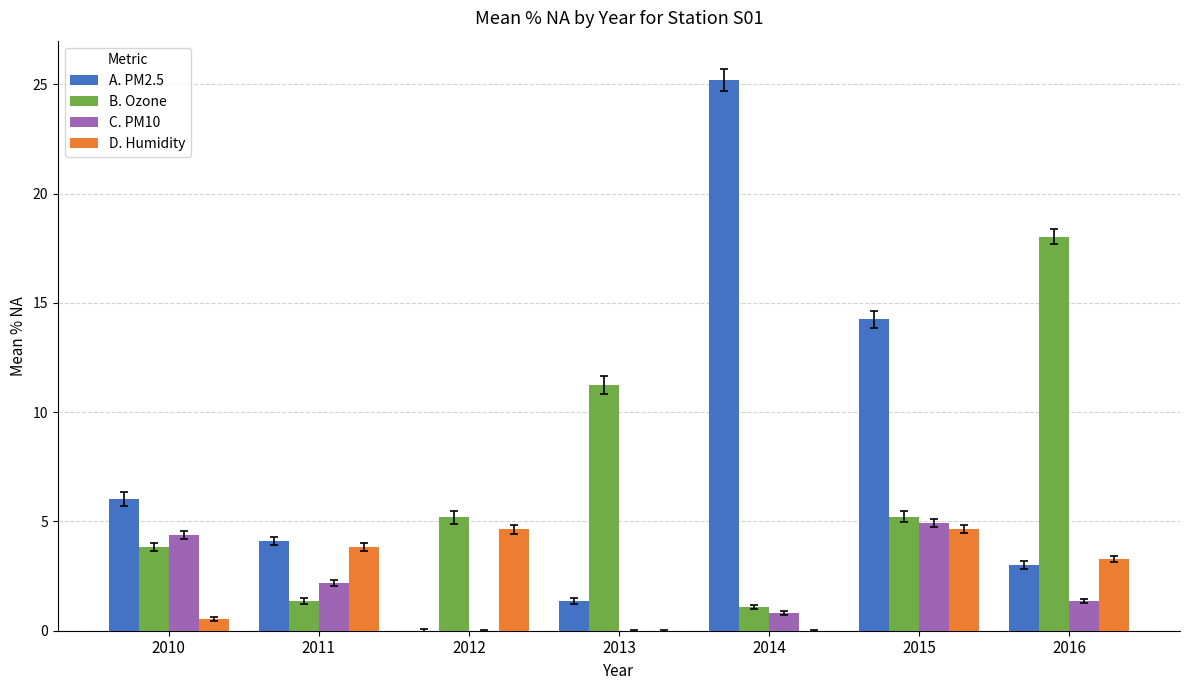

Is the value of B. Ozone at 2013 greater than the value of A. PM2.5 at 2015?

No